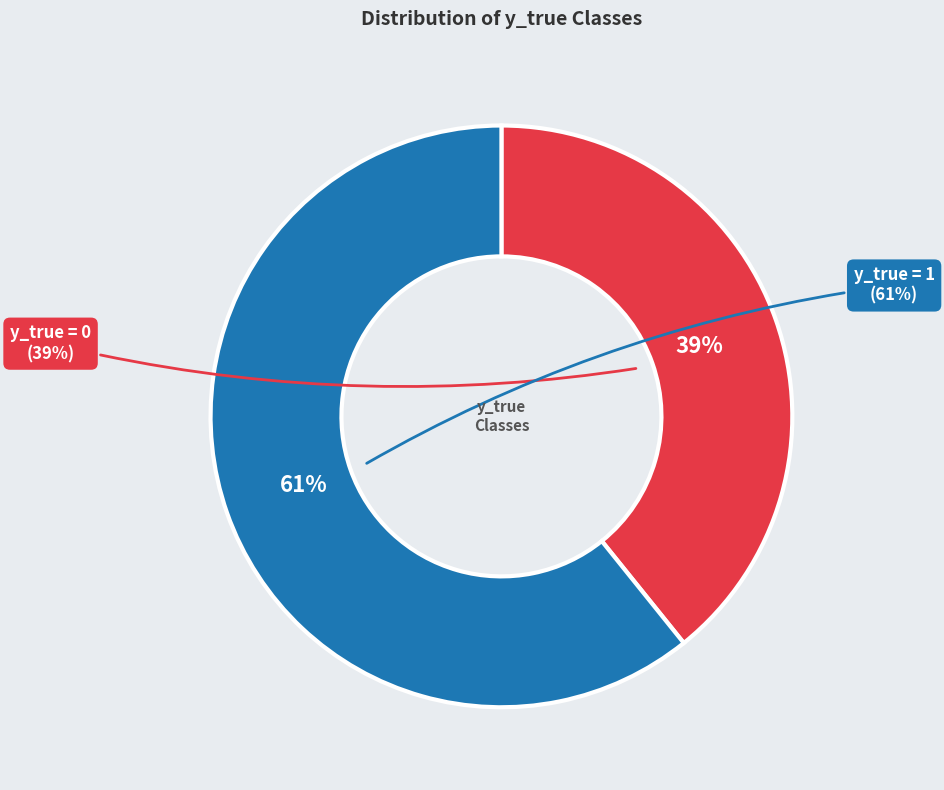

Is there any slice that represents more than half of the pie?

Yes